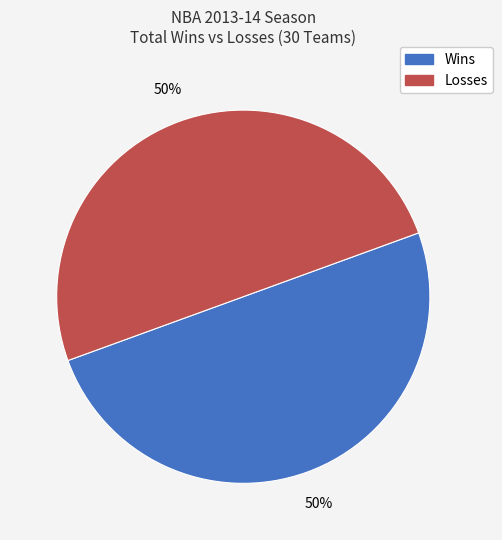

To the nearest percent, what percentage of the pie is Losses?

50%